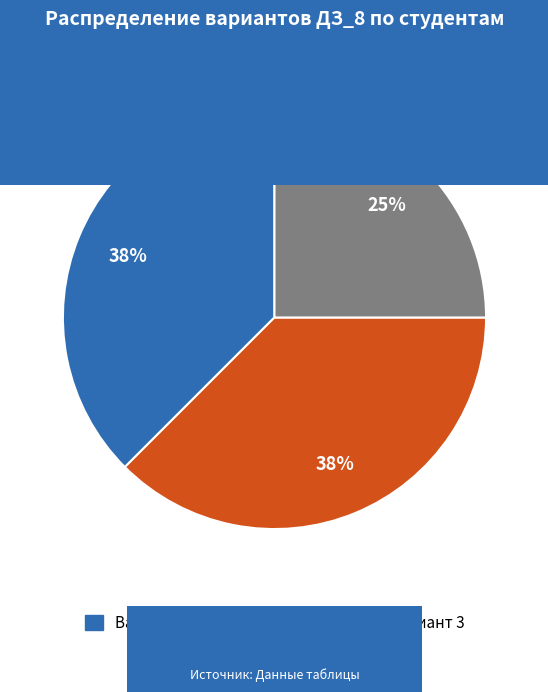

To the nearest percent, what is the average slice percentage?

33%